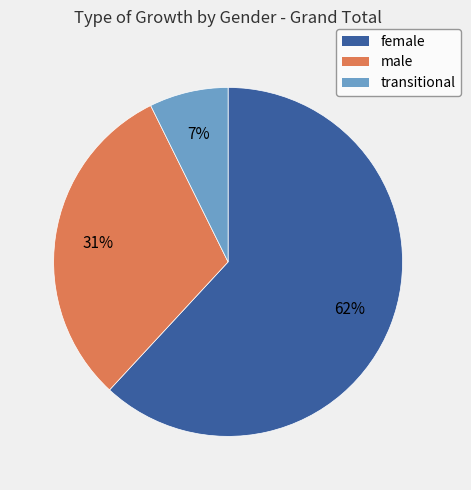

The transitional slice represents 7% of the pie. True or false?

True